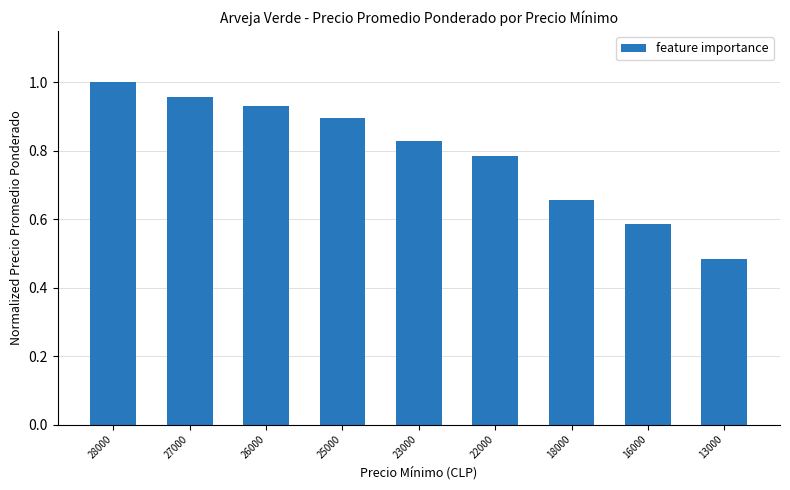

List the labels in order of value, smallest first.

13000, 16000, 18000, 22000, 23000, 25000, 26000, 27000, 28000